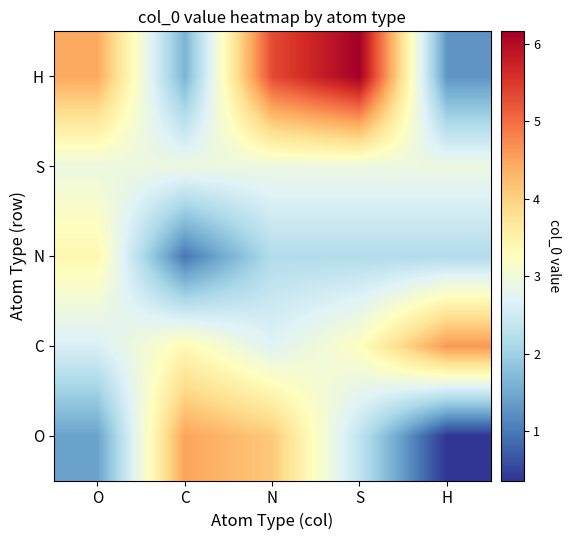

Reading right to left, list all the values displayed in this chart.

O: H=0.4	S=2.4	N=4.1	C=4.5	O=1.4
C: H=4.6	S=3.2	N=2.7	C=3.4	O=2.6
N: H=2.2	S=2.2	N=2.2	C=1.0	O=3.4
S: H=2.9	S=2.9	N=2.9	C=2.9	O=2.9
H: H=1.3	S=6.2	N=5.3	C=1.6	O=4.5